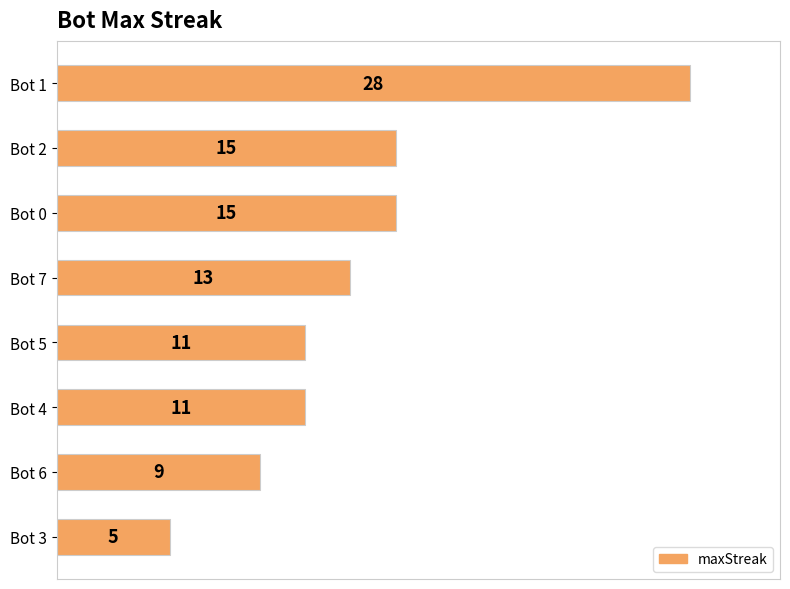

Does the chart contain stacked bars?

No